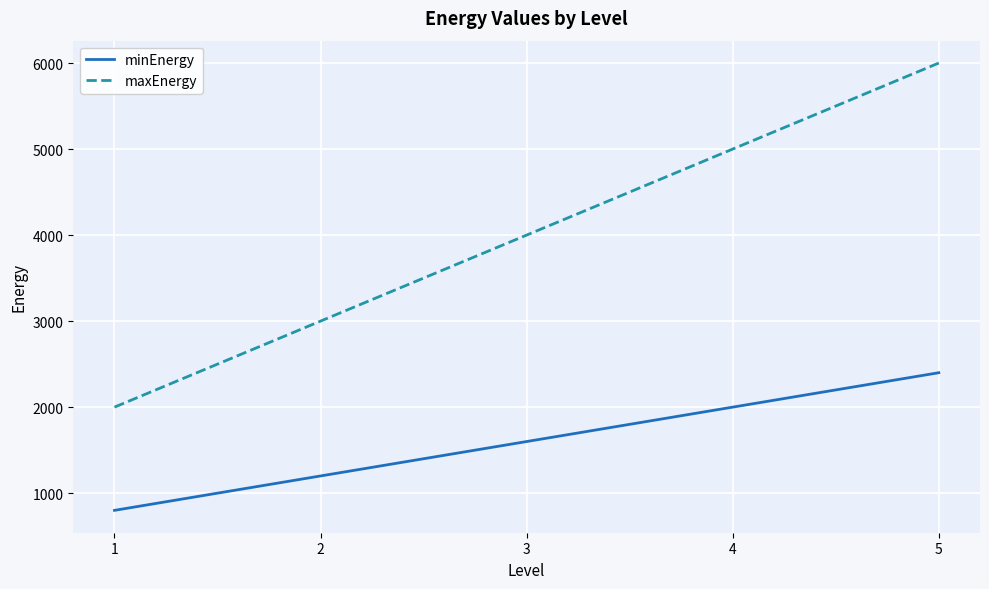

True or false: maxEnergy has a value of 5000 at 4.

True